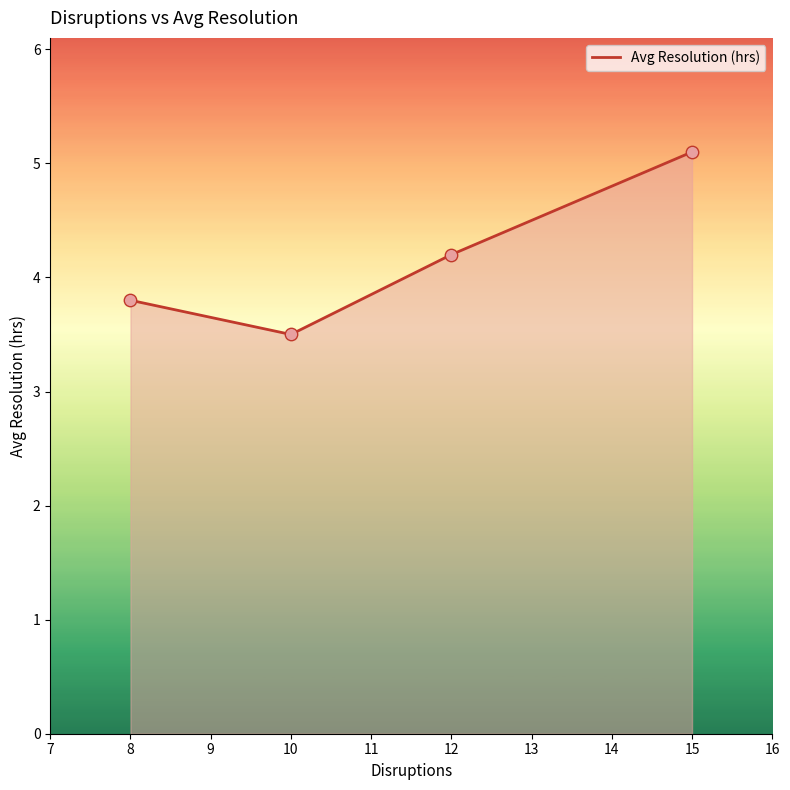

Between 10 and 15, which is larger?

15